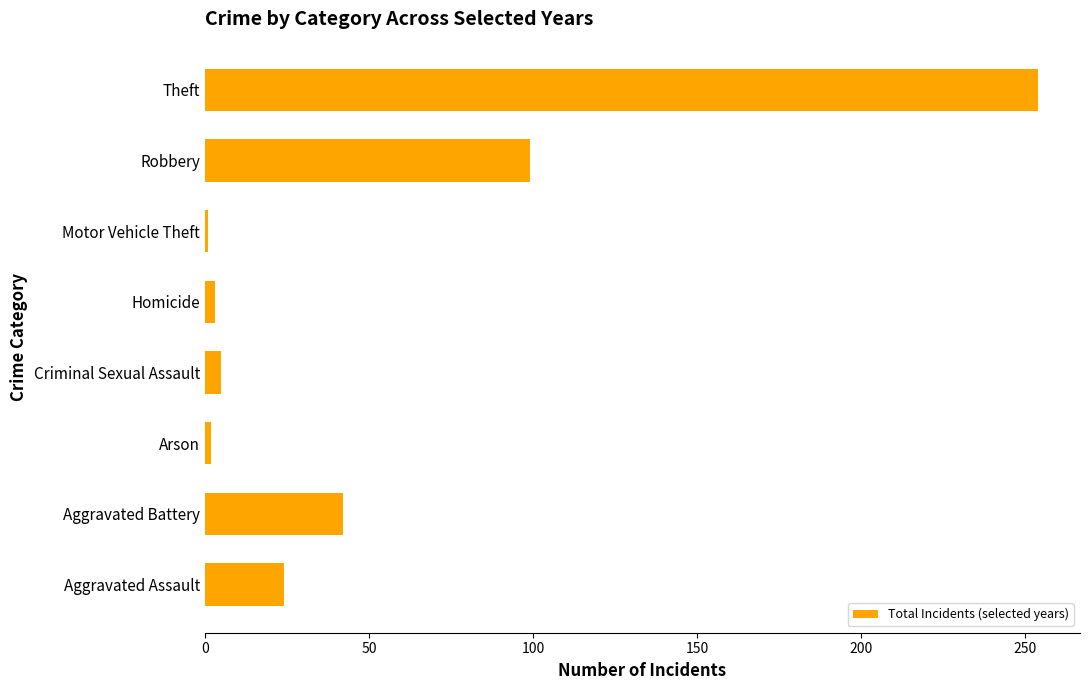

What is the minimum value shown in the chart?

1